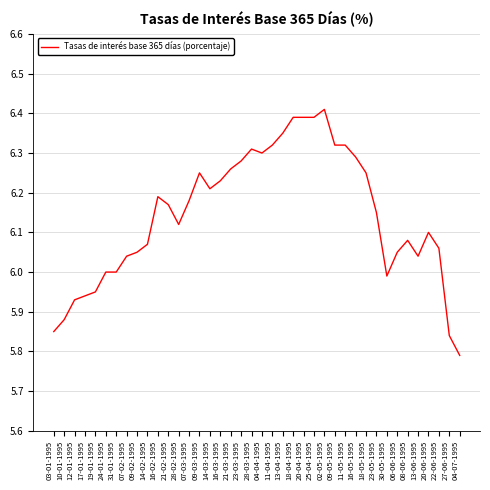

At which category does the chart reach its peak across all series?

02-05-1995